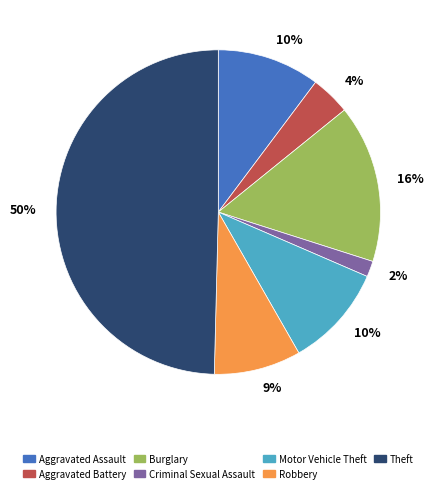

Is Aggravated Assault the majority of the pie?

No